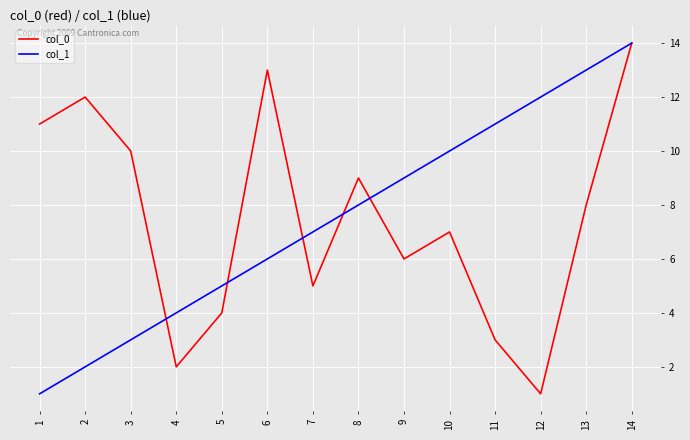

Which series changed the most between 11 and 14?

col_0